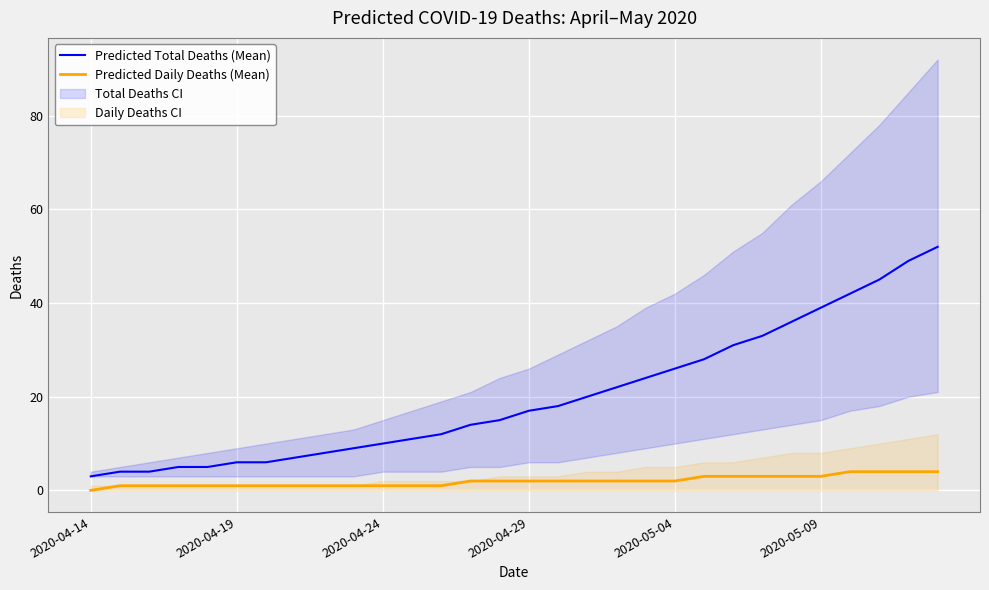

What is the highest value of the Predicted Daily Deaths (Mean) series?

4